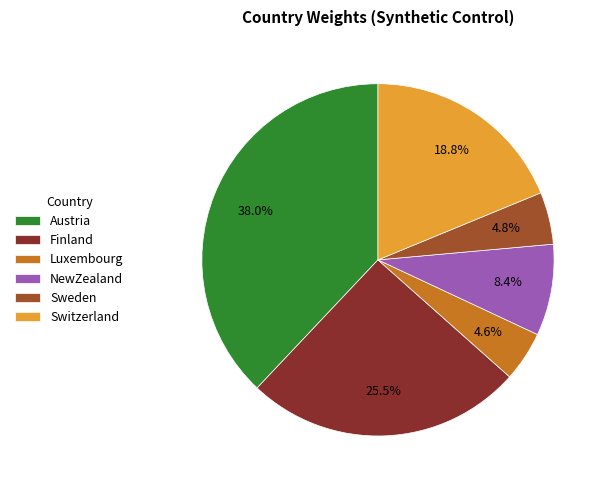

Which has a higher value, NewZealand or Sweden?

NewZealand